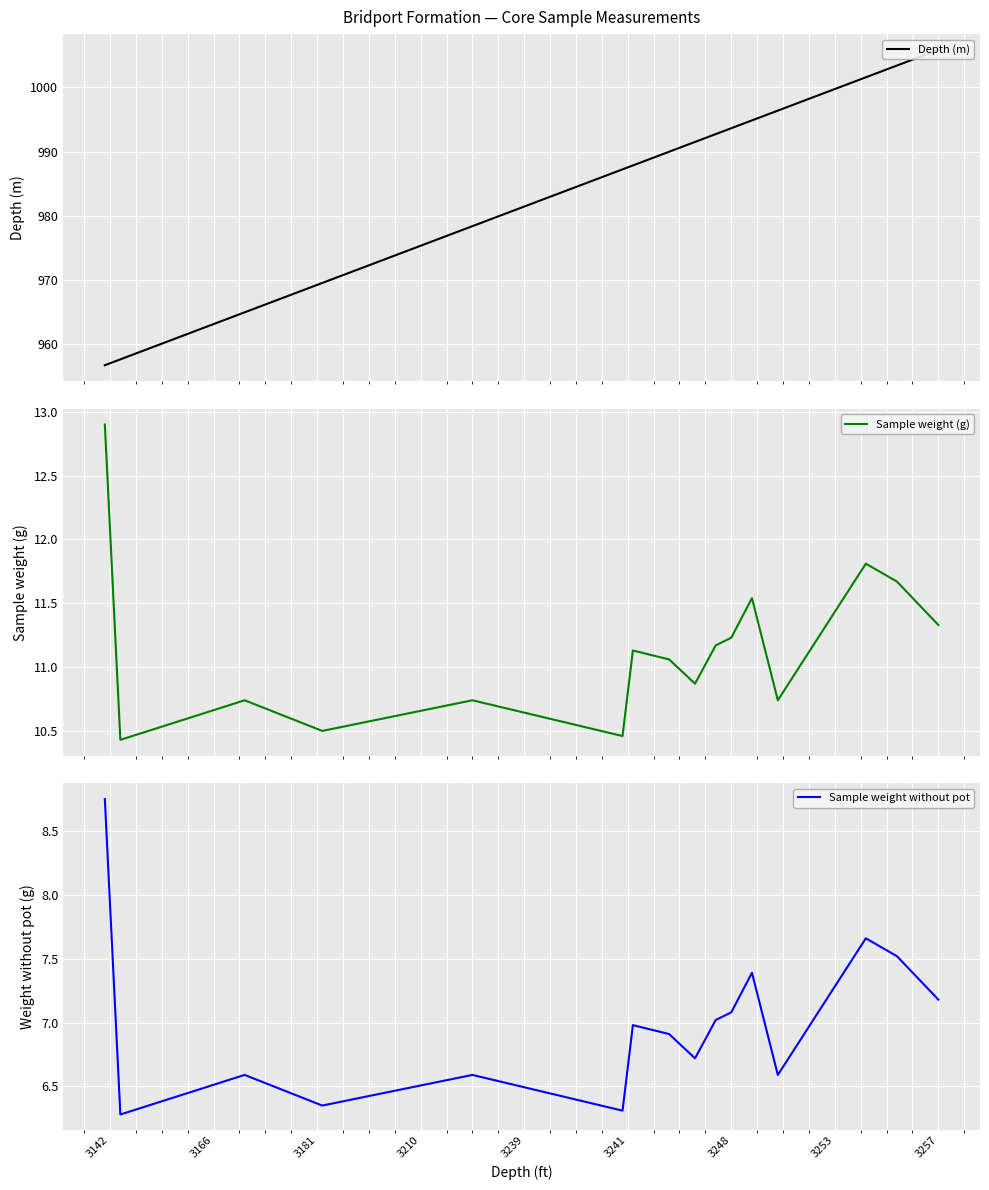

What is the highest value of the Sample weight (g) series?

12.9